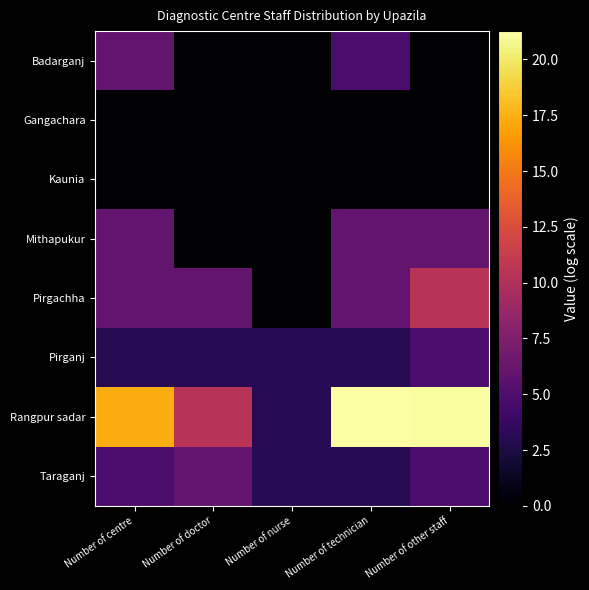

At which category is the sum across all series the highest?

Number of other staff